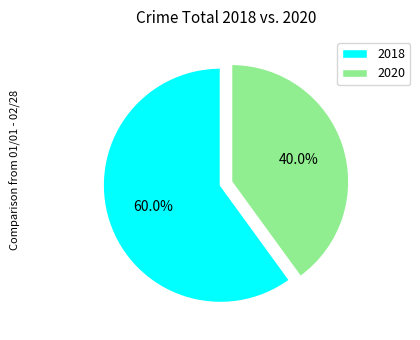

To the nearest percent, what percentage of the pie is 2020?

40%